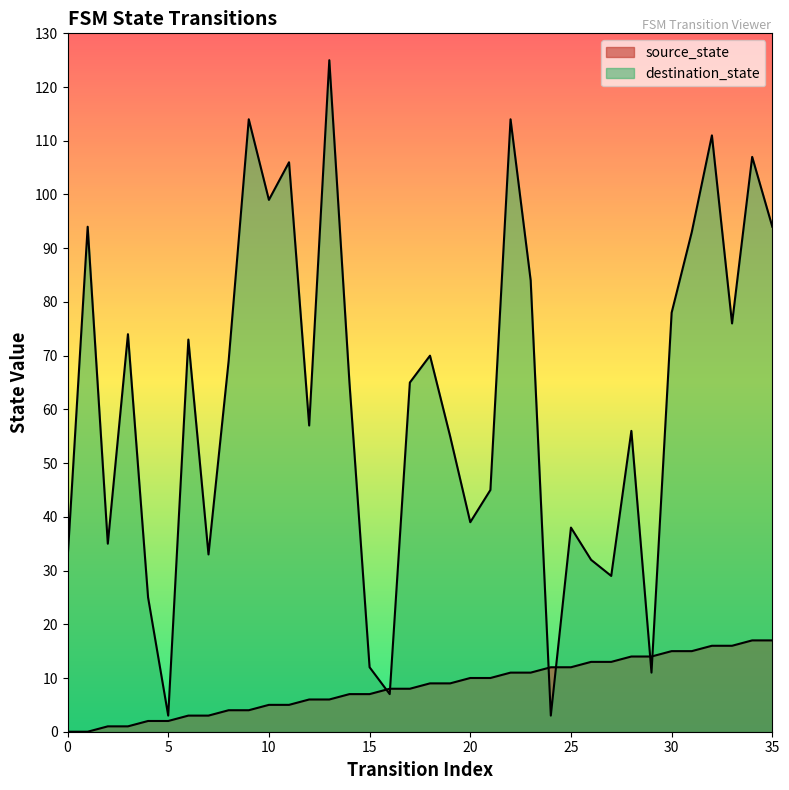

Is it true that destination_state equals 33 at 7?

True